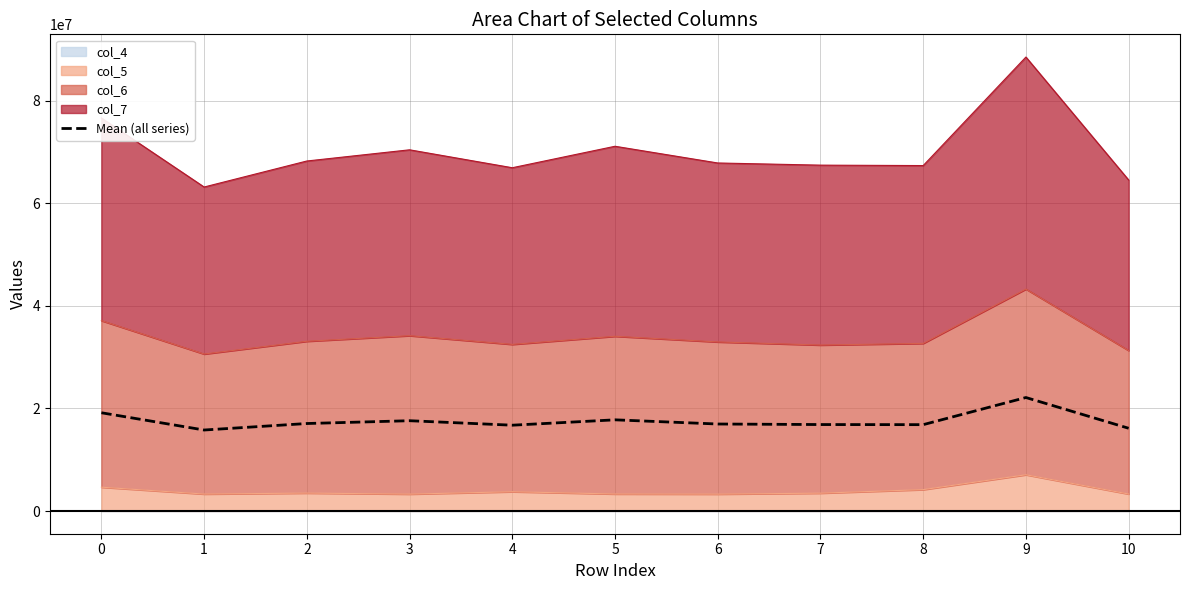

How many points are higher than both their immediate neighbors (excluding endpoints)?

3